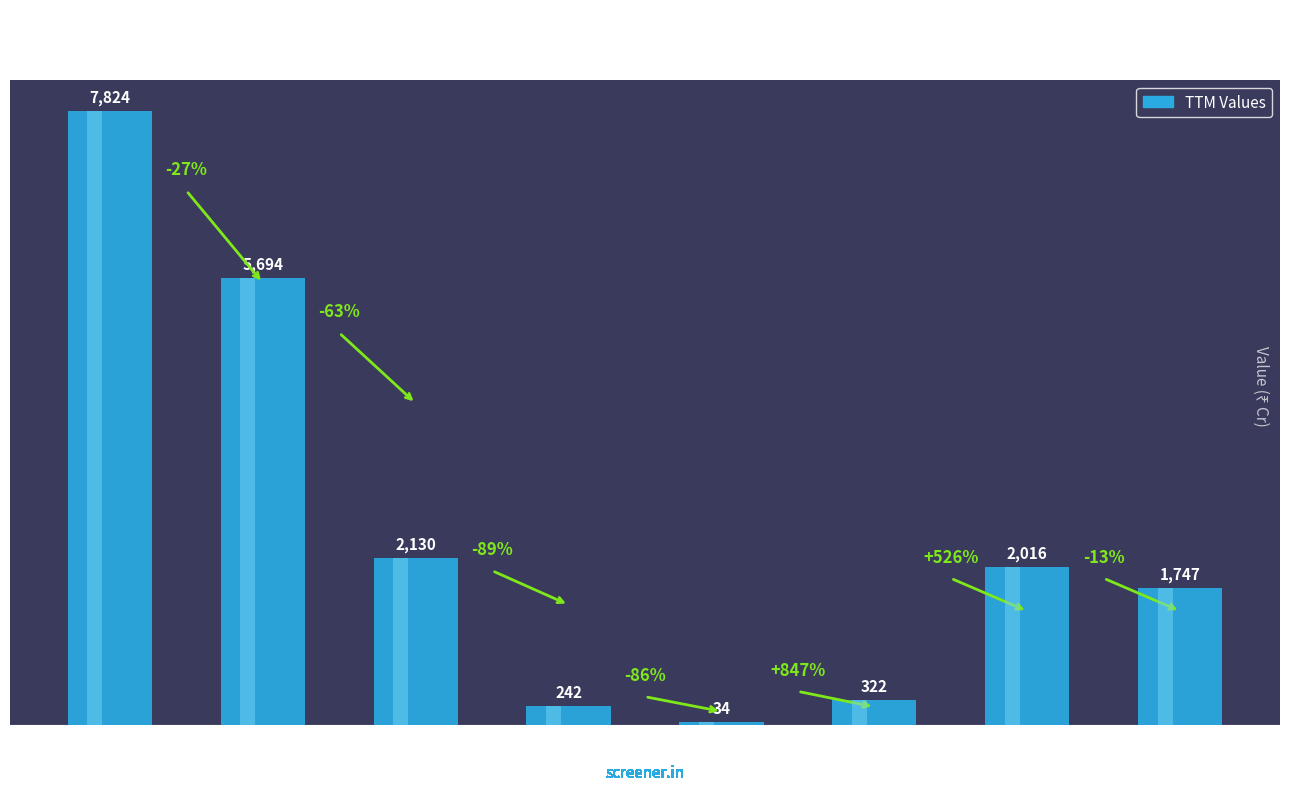

The chart shows a value of 322 at Depreciation. True or false?

True